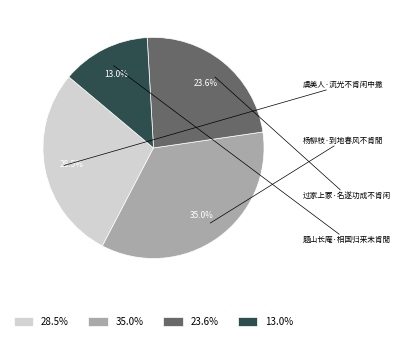

Which category has the biggest portion of the pie?

35.0%